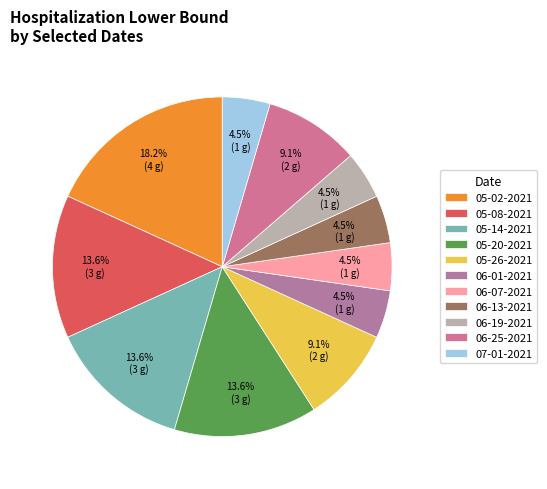

The 05-02-2021 slice represents 18% of the pie. True or false?

True